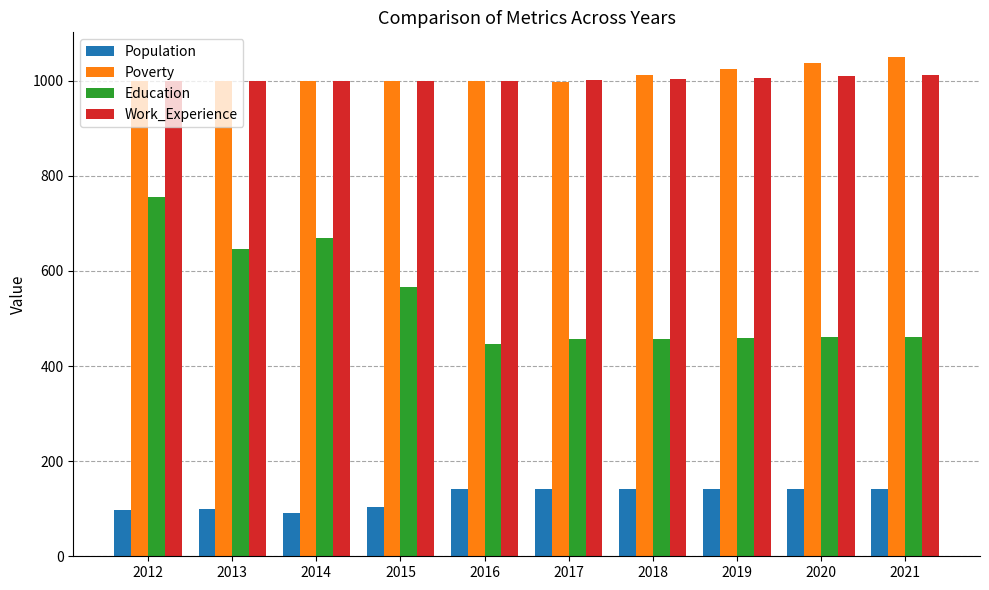

What is the difference between the highest and lowest values at 2021?

907